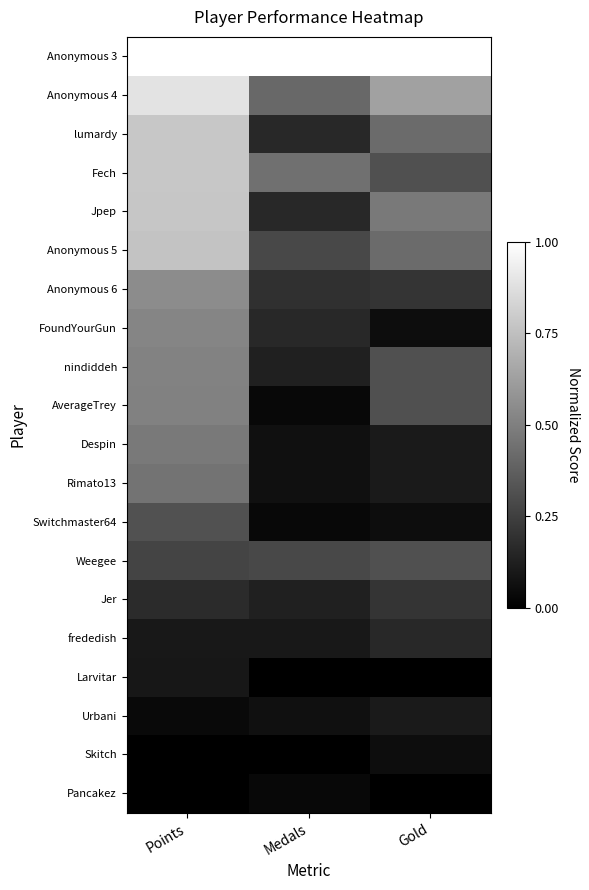

What is the difference between the highest and lowest values at Gold?

1.0